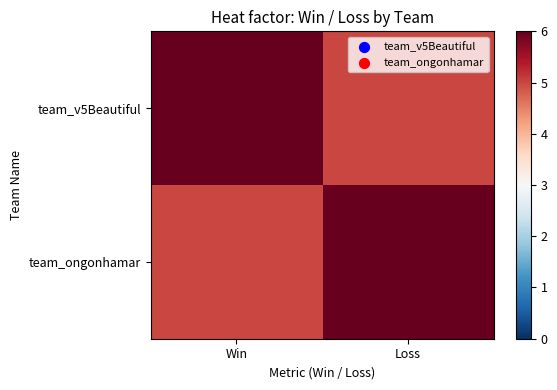

Reading left to right, transcribe all the data shown in this chart.

team_v5Beautiful: Win=6	Loss=5
team_ongonhamar: Win=5	Loss=6